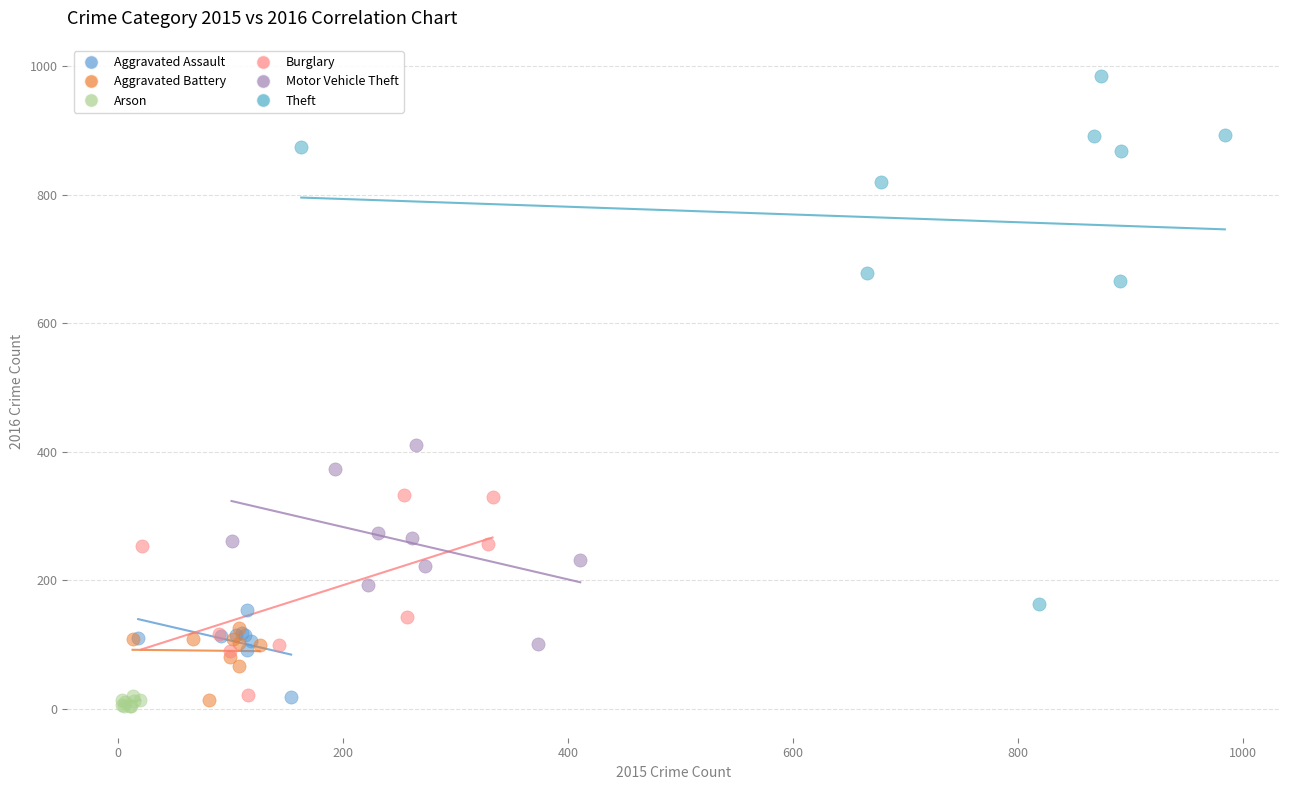

Which series reaches the maximum Y coordinate?

Theft